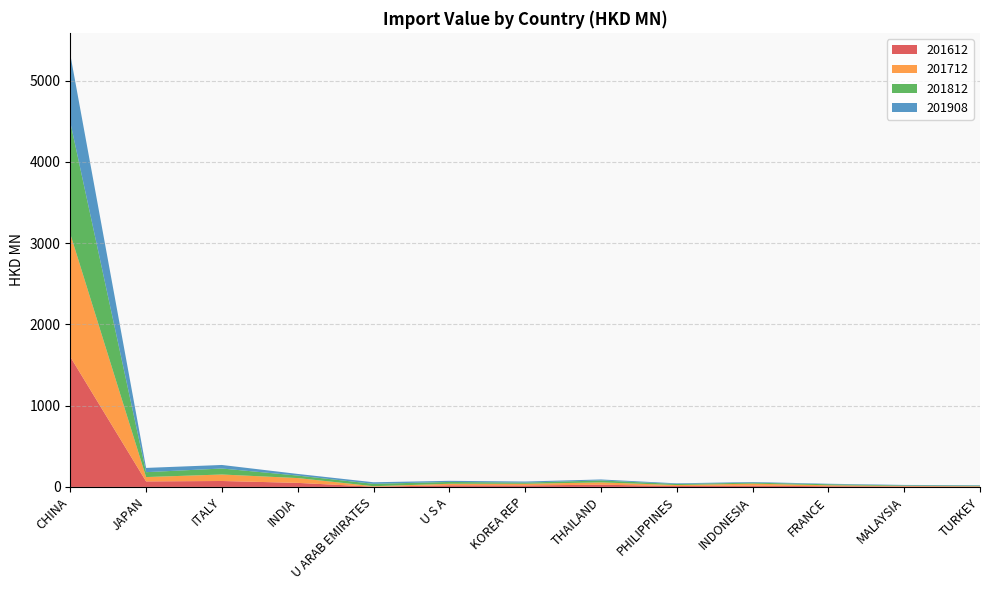

Reading left to right, list all the values displayed in this chart.

201612: 1601.0	67.8	73.1	49.8	2.7	20.1	18.3	27.4	11.1	15.9	8.6	5.5	3.8
201712: 1513.3	53.6	79.8	59.2	6.1	18.7	20.1	28.5	12.0	24.5	11.8	6.4	4.9
201812: 1374.3	60.3	73.7	30.7	29.3	22.6	14.8	23.8	12.9	12.2	12.5	6.8	7.4
201908: 833.1	52.4	43.6	20.3	19.2	13.6	13.3	12.4	8.2	8.1	6.2	5.7	5.4